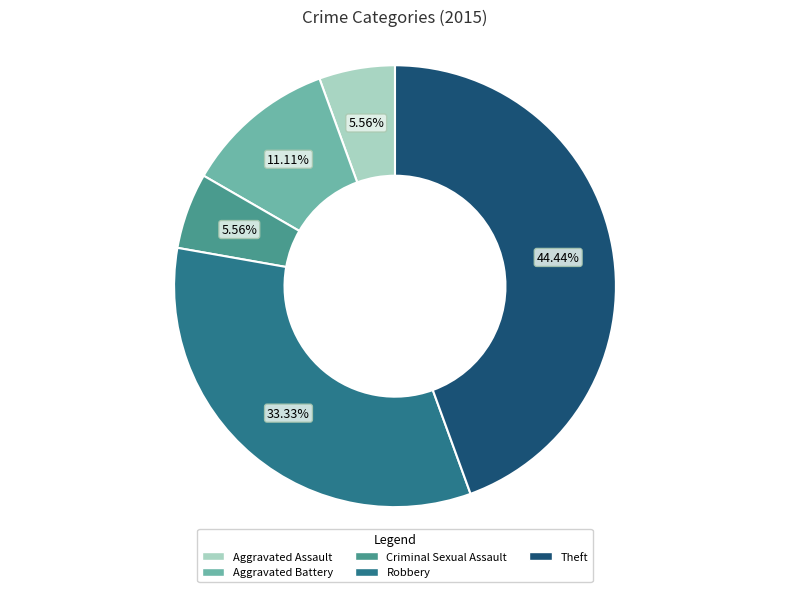

How many slices are in this pie chart?

5